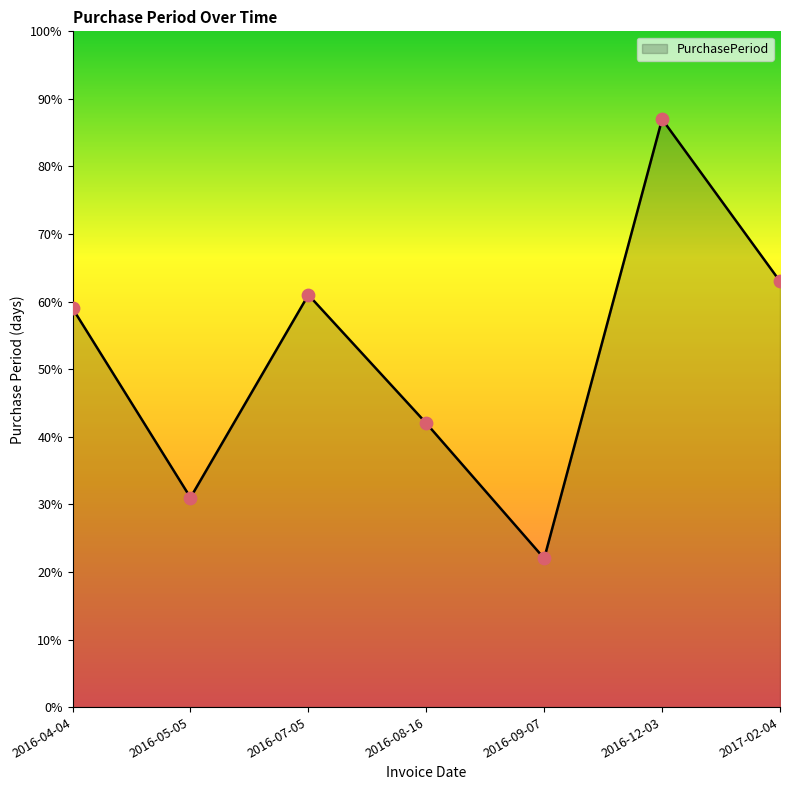

What is the ratio of the value at 2016-12-03 to the value at 2016-04-04?

1.5